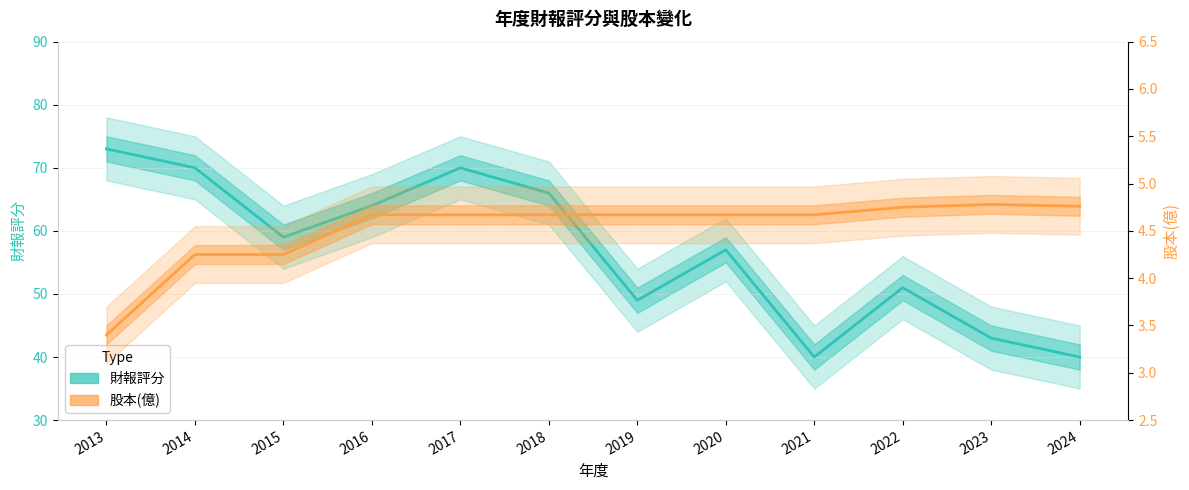

Reading left to right, list all the values displayed in this chart.

財報評分: 2013=73.0	2014=70.0	2015=59.0	2016=64.0	2017=70.0	2018=66.0	2019=49.0	2020=57.0	2021=40.0	2022=51.0	2023=43.0	2024=40.0
股本(億): 2013=3.4	2014=4.2	2015=4.2	2016=4.7	2017=4.7	2018=4.7	2019=4.7	2020=4.7	2021=4.7	2022=4.8	2023=4.8	2024=4.8